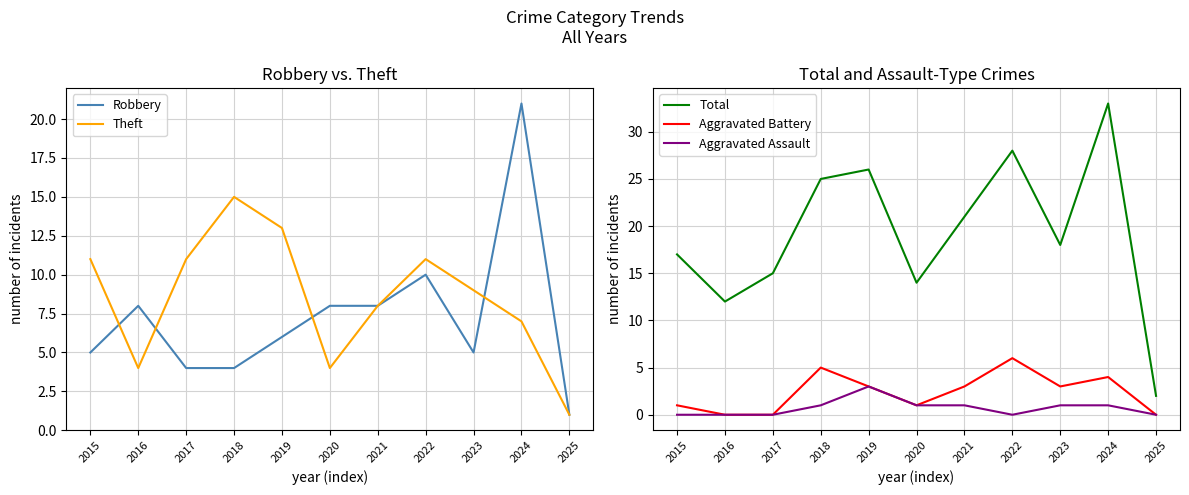

What is the maximum value for Robbery?

21